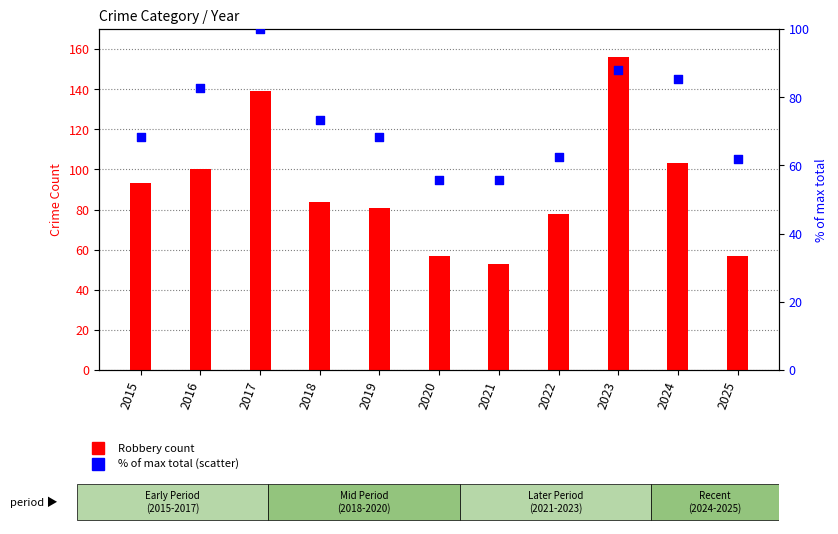

What are all the series names shown in the legend?

Robbery, % of max total